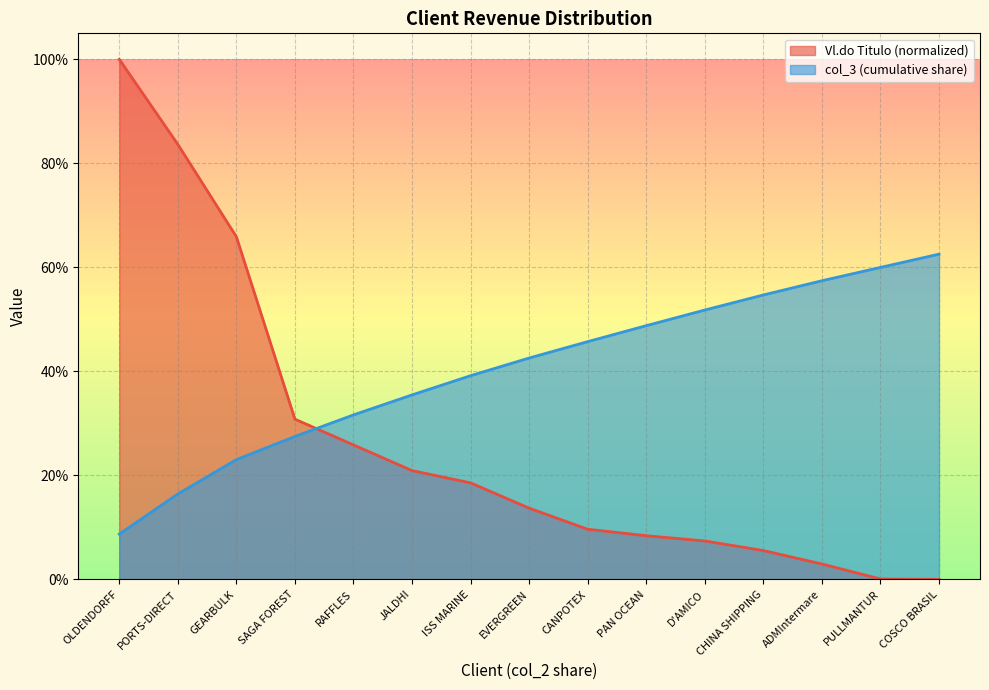

What is the difference between the maximum and second lowest values in the col_3 series?

0.5